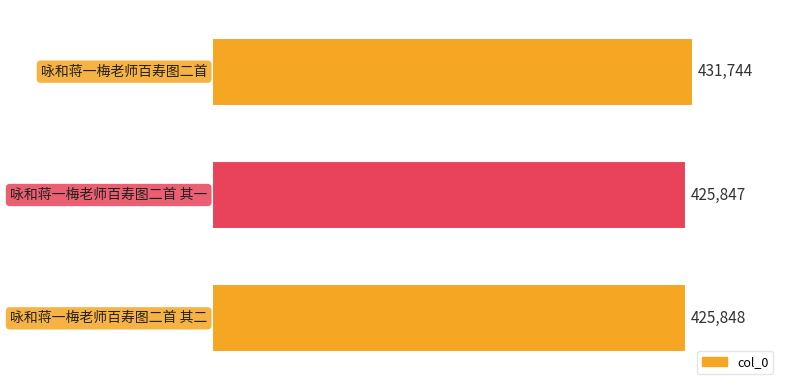

The value at 咏和蒋一梅老师百寿图二首 其二 is 425848. True or false?

True